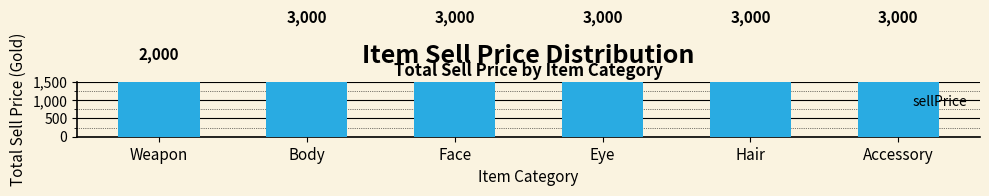

Which category has the lowest value across all series?

Weapon